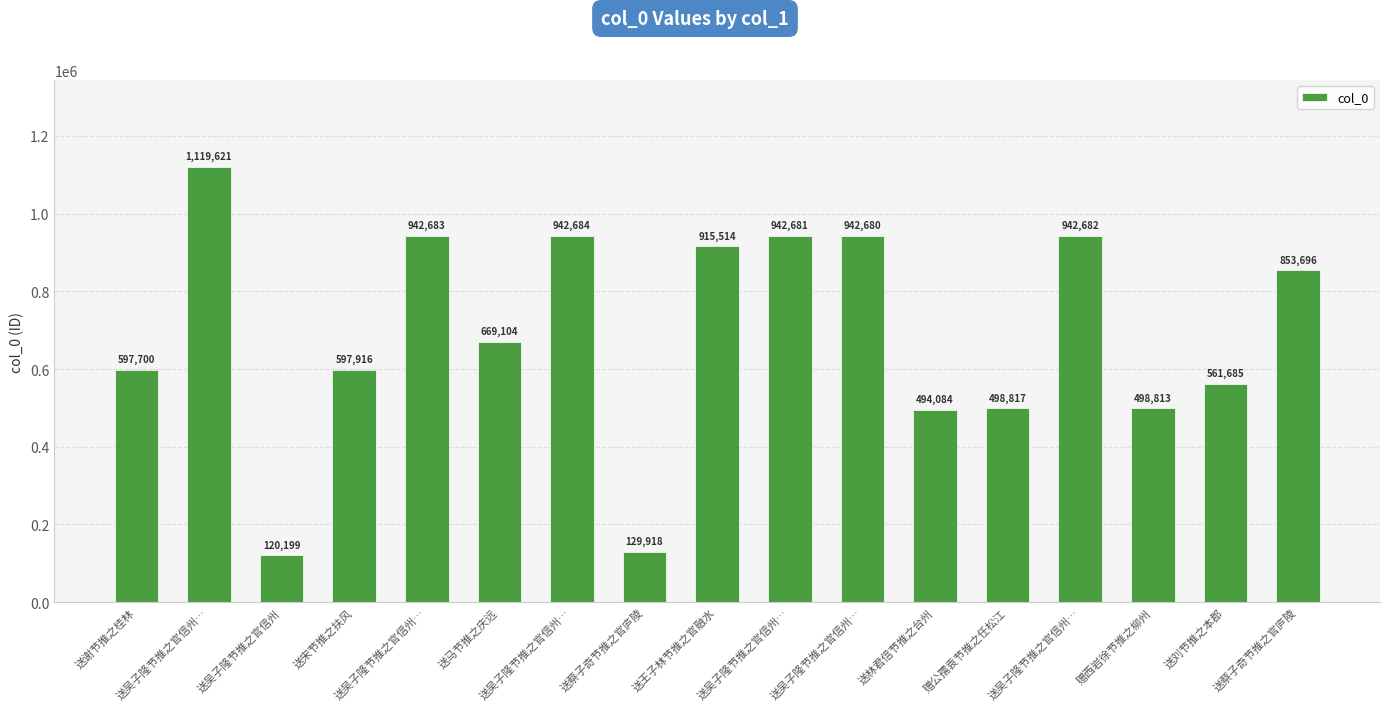

Does the chart contain any negative values?

No